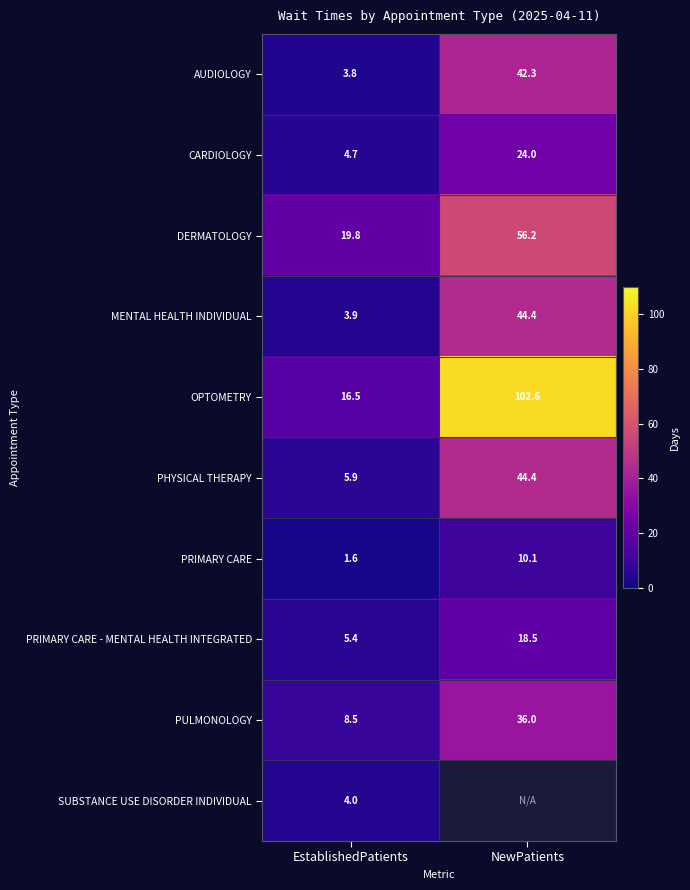

What is the difference between the PHYSICAL THERAPY values at EstablishedPatients and NewPatients?

38.5